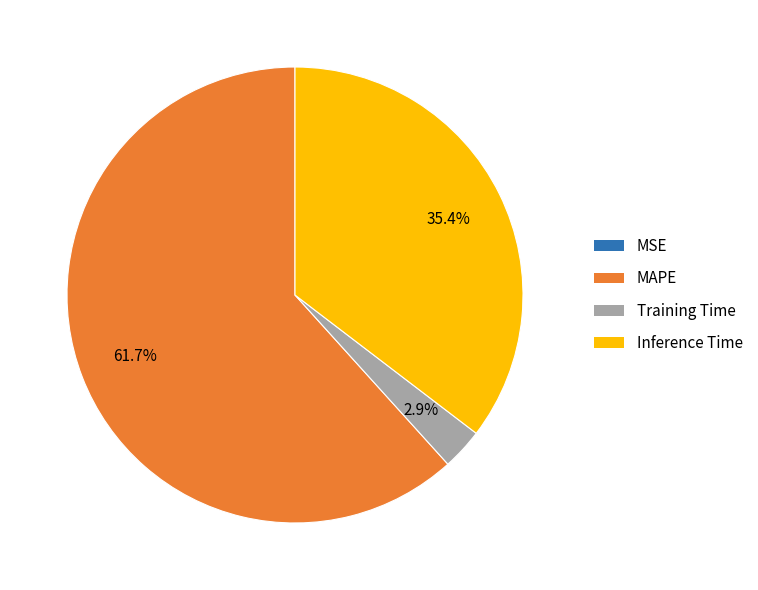

The MAPE slice represents 71% of the pie. True or false?

False